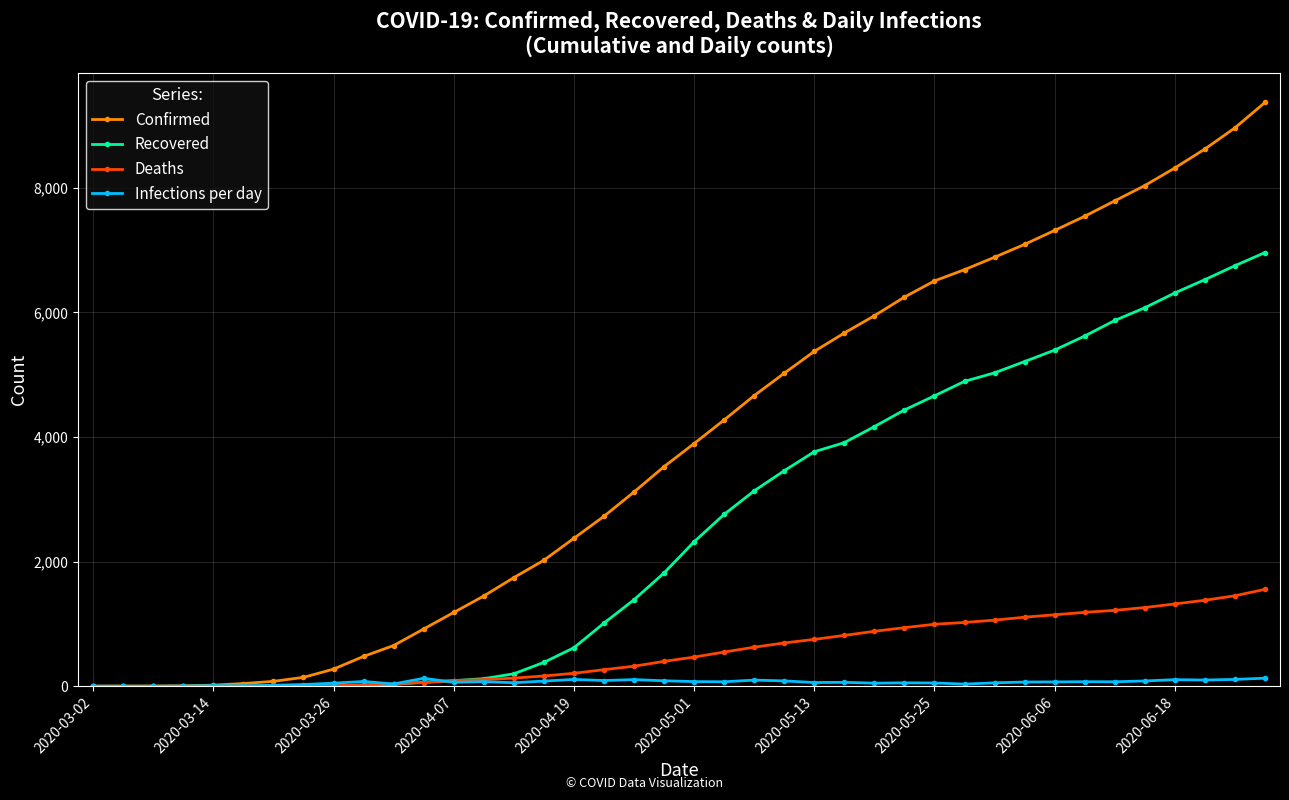

Which series has the largest range (max minus min)?

Confirmed